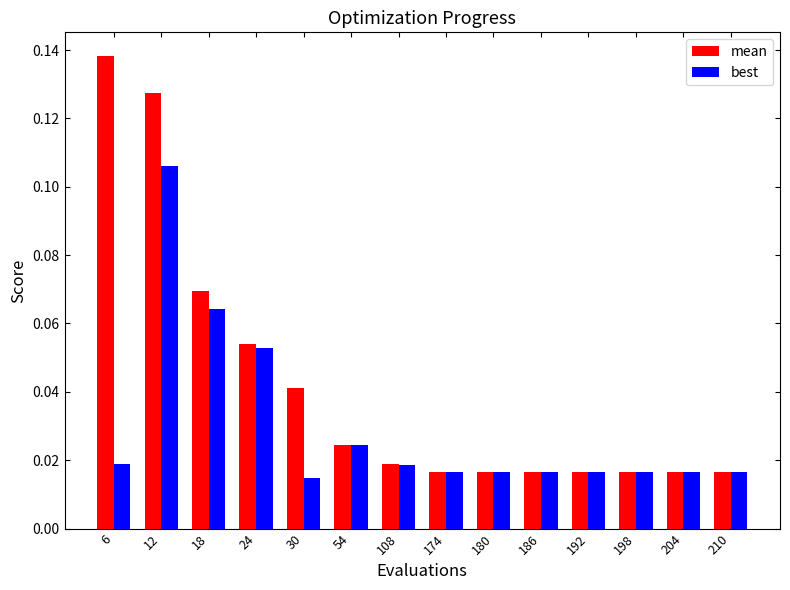

At how many categories does at least one series exceed 0?

14